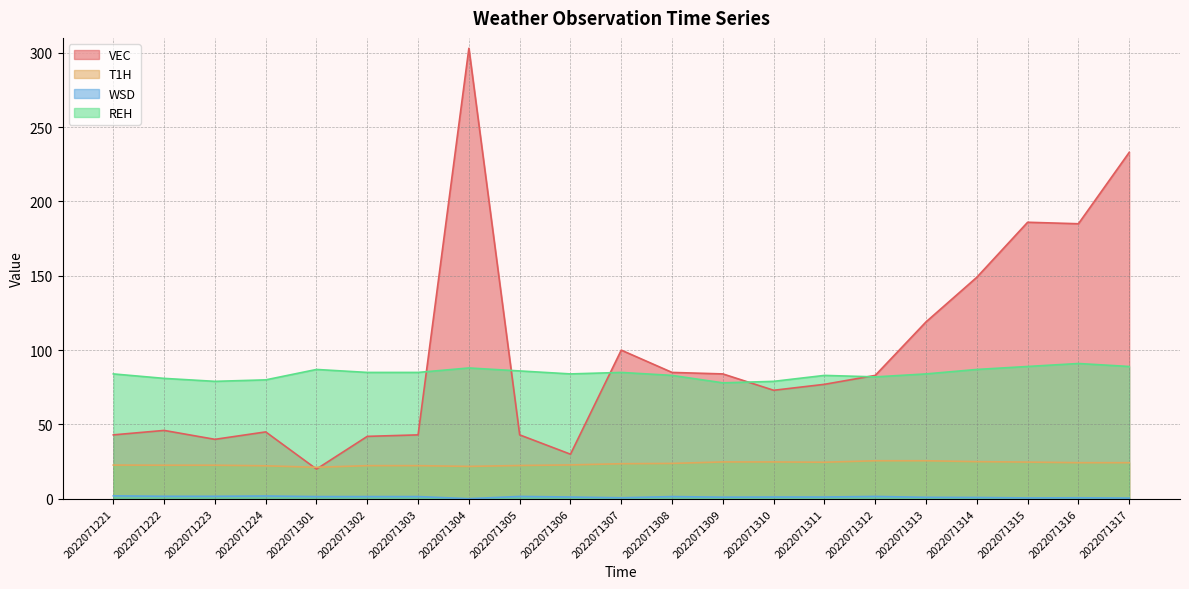

Does the chart display data point markers on the line(s)?

No